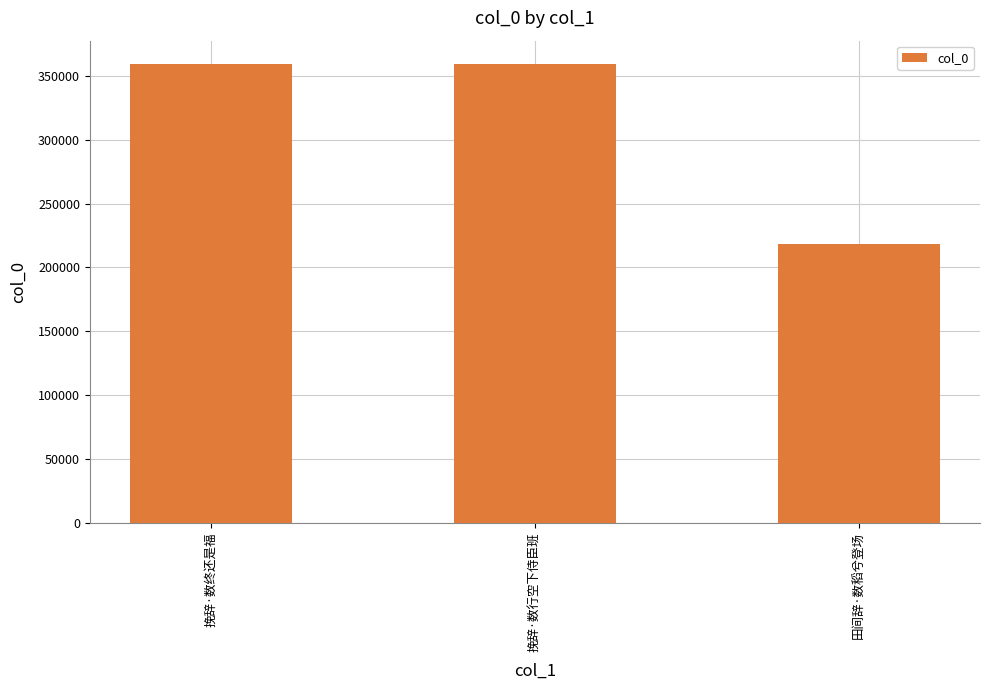

What is the greatest value displayed?

359604